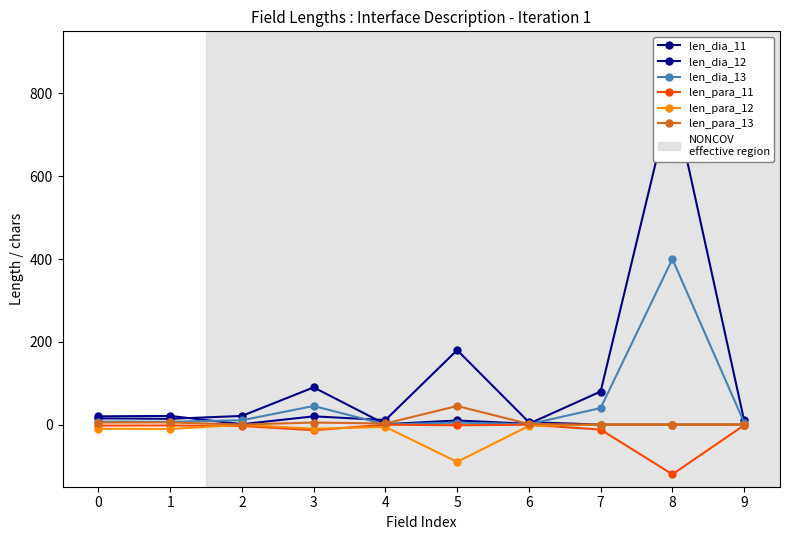

The value of len_para_12 at 4 is -8.4. True or false?

False